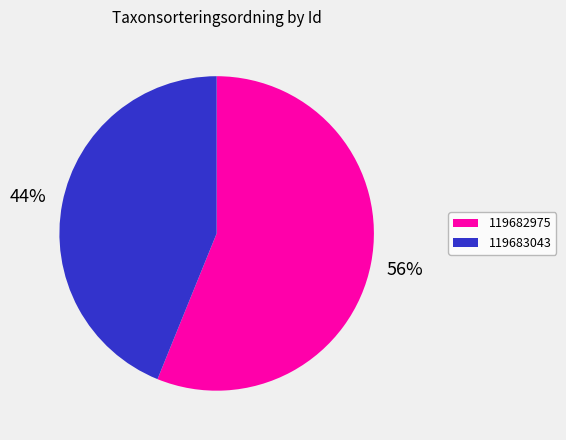

Do 119682975 and 119683043 together represent more than half of the pie?

Yes